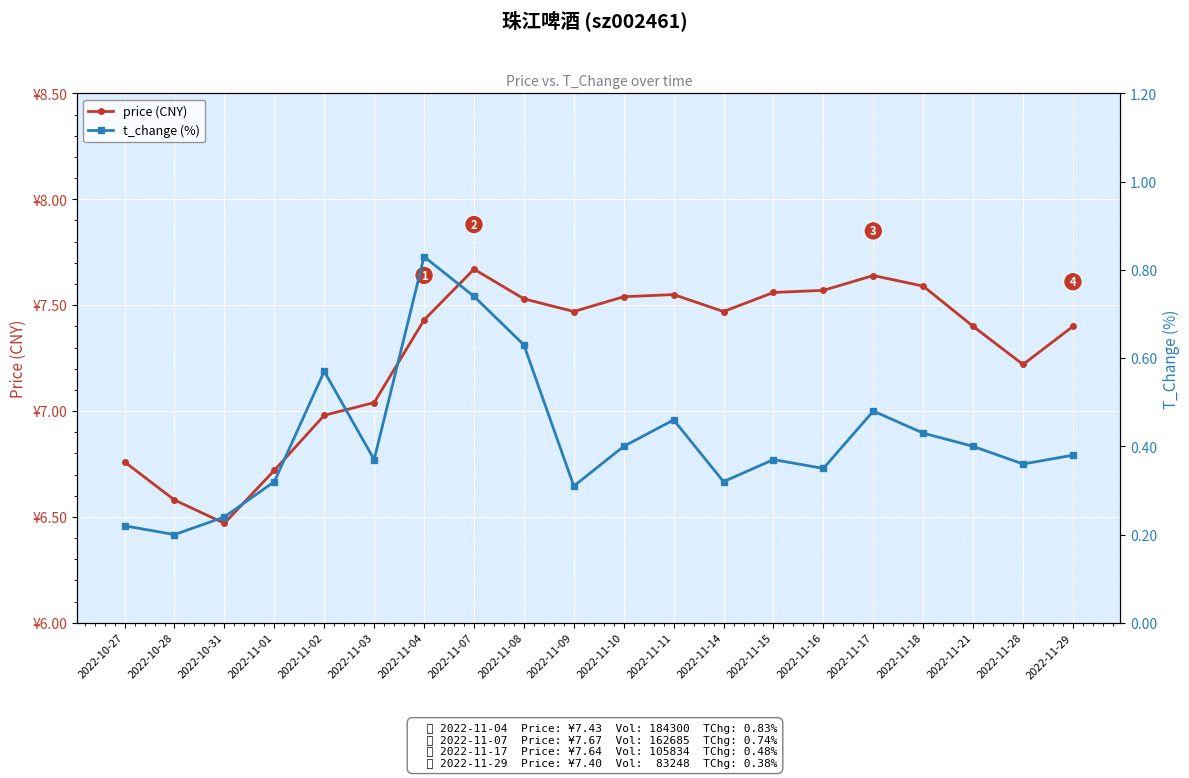

List the series in order of their peak value, highest first.

price (CNY), t_change (%)